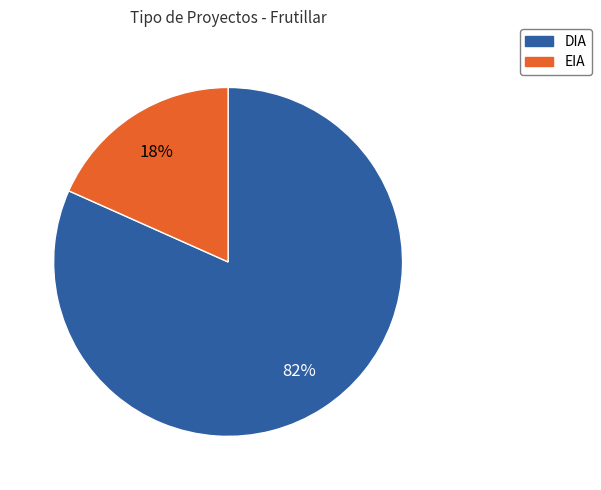

Between EIA and DIA, which is larger?

DIA